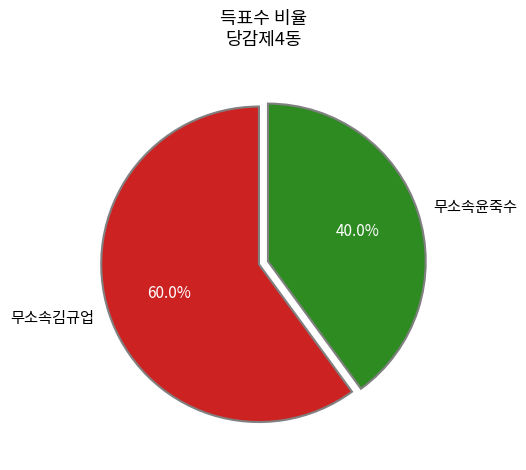

True or false: 무소속김규업 accounts for 60% of the total.

True